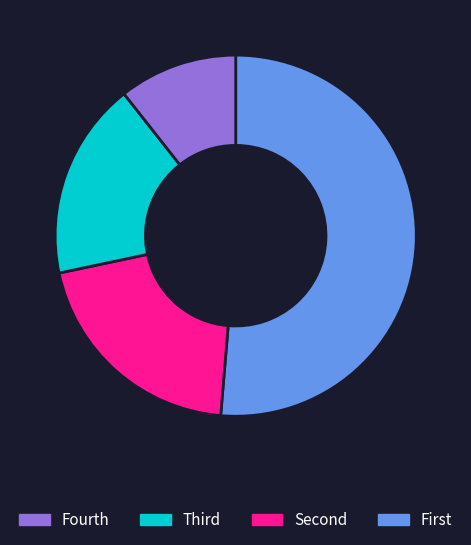

Does any single category account for the majority?

Yes